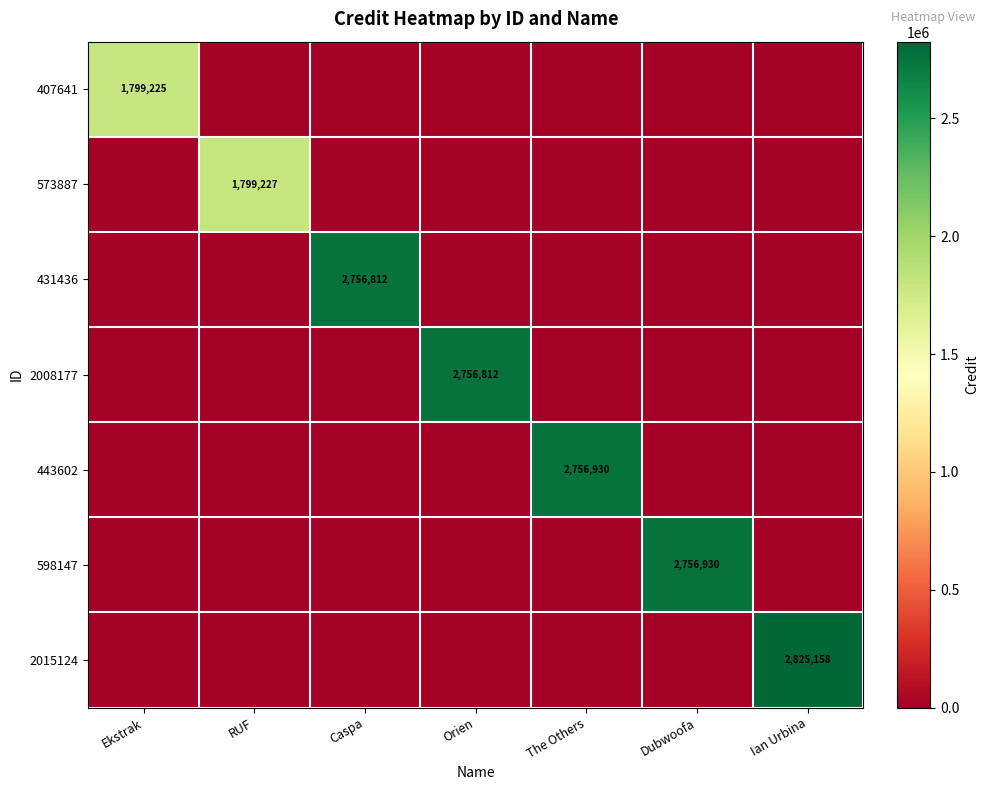

True or false: 407641 has a value of 1799225 at Ekstrak.

True